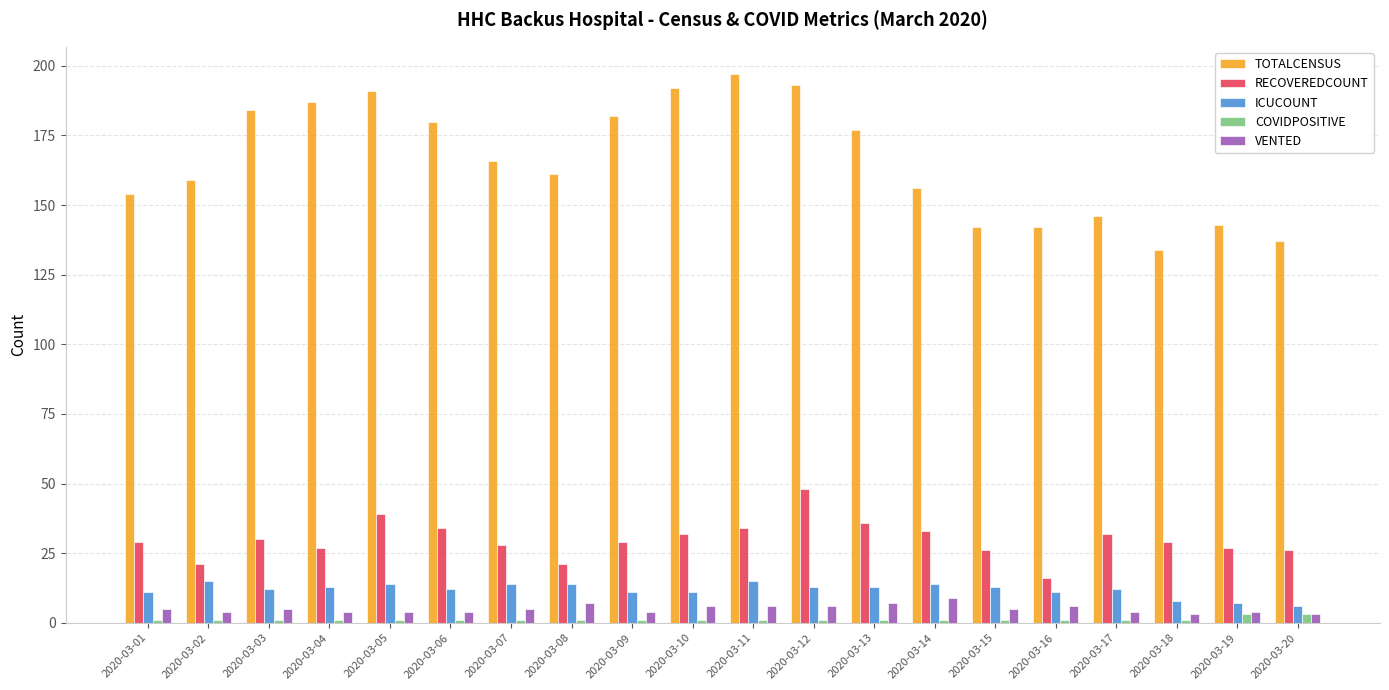

Reading left to right, what are all the values shown in this chart?

TOTALCENSUS: 2020-03-01=154	2020-03-02=159	2020-03-03=184	2020-03-04=187	2020-03-05=191	2020-03-06=180	2020-03-07=166	2020-03-08=161	2020-03-09=182	2020-03-10=192	2020-03-11=197	2020-03-12=193	2020-03-13=177	2020-03-14=156	2020-03-15=142	2020-03-16=142	2020-03-17=146	2020-03-18=134	2020-03-19=143	2020-03-20=137
RECOVEREDCOUNT: 2020-03-01=29	2020-03-02=21	2020-03-03=30	2020-03-04=27	2020-03-05=39	2020-03-06=34	2020-03-07=28	2020-03-08=21	2020-03-09=29	2020-03-10=32	2020-03-11=34	2020-03-12=48	2020-03-13=36	2020-03-14=33	2020-03-15=26	2020-03-16=16	2020-03-17=32	2020-03-18=29	2020-03-19=27	2020-03-20=26
ICUCOUNT: 2020-03-01=11	2020-03-02=15	2020-03-03=12	2020-03-04=13	2020-03-05=14	2020-03-06=12	2020-03-07=14	2020-03-08=14	2020-03-09=11	2020-03-10=11	2020-03-11=15	2020-03-12=13	2020-03-13=13	2020-03-14=14	2020-03-15=13	2020-03-16=11	2020-03-17=12	2020-03-18=8	2020-03-19=7	2020-03-20=6
COVIDPOSITIVE: 2020-03-01=1	2020-03-02=1	2020-03-03=1	2020-03-04=1	2020-03-05=1	2020-03-06=1	2020-03-07=1	2020-03-08=1	2020-03-09=1	2020-03-10=1	2020-03-11=1	2020-03-12=1	2020-03-13=1	2020-03-14=1	2020-03-15=1	2020-03-16=1	2020-03-17=1	2020-03-18=1	2020-03-19=3	2020-03-20=3
VENTED: 2020-03-01=5	2020-03-02=4	2020-03-03=5	2020-03-04=4	2020-03-05=4	2020-03-06=4	2020-03-07=5	2020-03-08=7	2020-03-09=4	2020-03-10=6	2020-03-11=6	2020-03-12=6	2020-03-13=7	2020-03-14=9	2020-03-15=5	2020-03-16=6	2020-03-17=4	2020-03-18=3	2020-03-19=4	2020-03-20=3